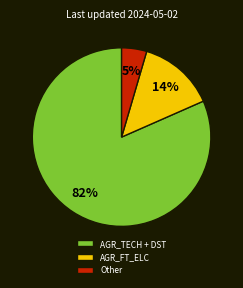

What percentage is the AGR_FT_ELC slice, to the nearest percent?

14%